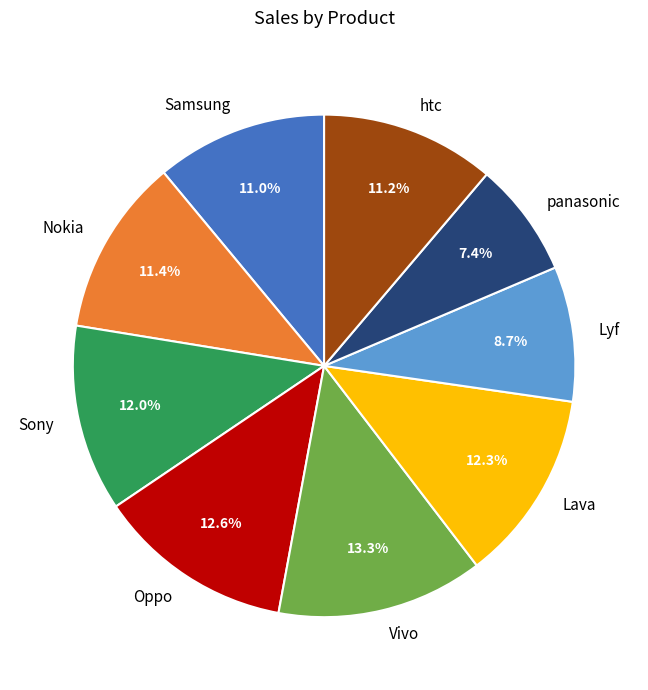

How many slices are in this pie chart?

9